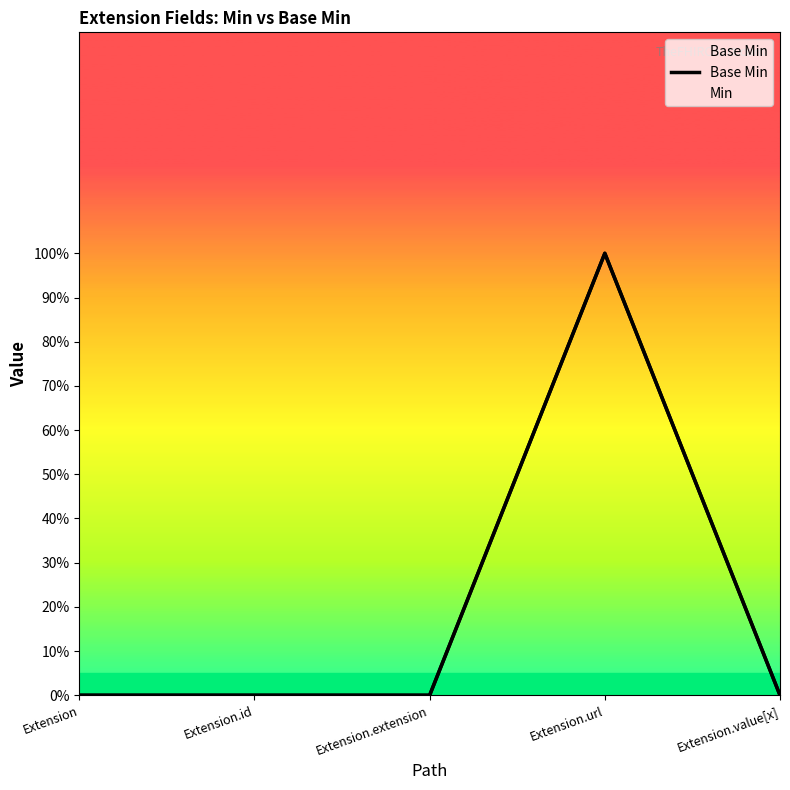

Which category has the lowest value across all series?

Extension